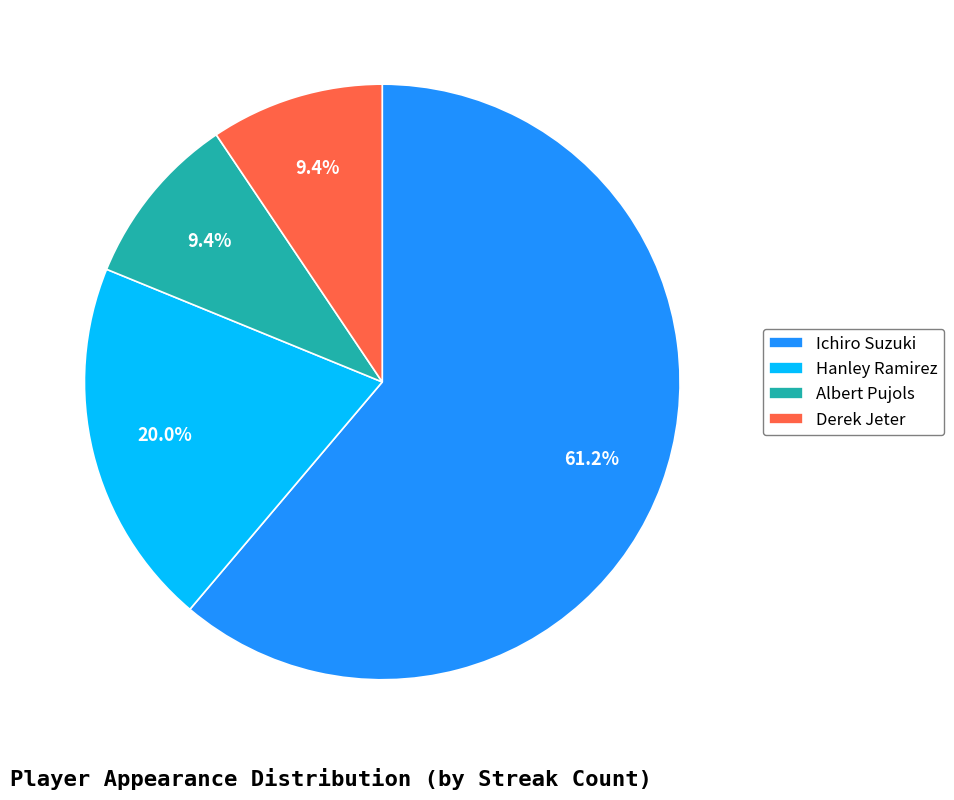

Which category has the biggest portion of the pie?

Ichiro Suzuki